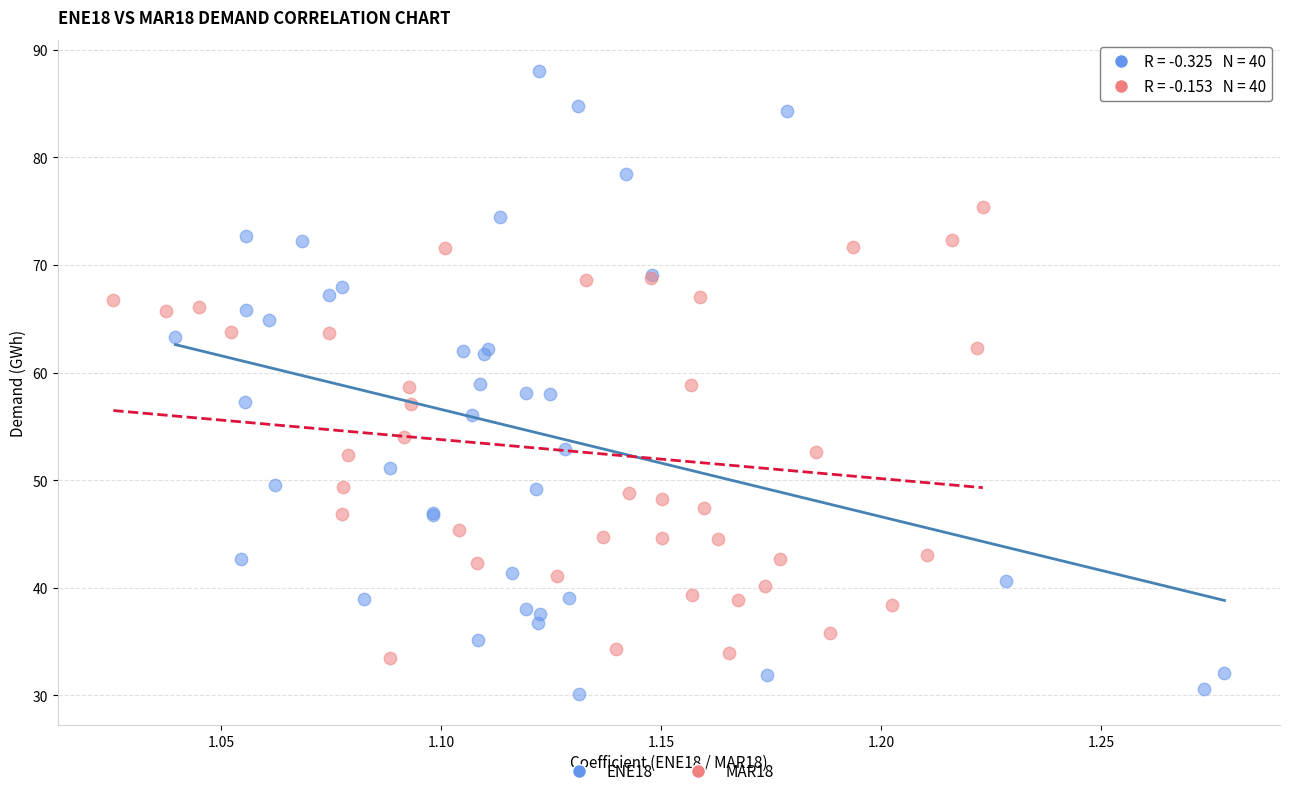

Which series contains the lowest Y value?

ENE18